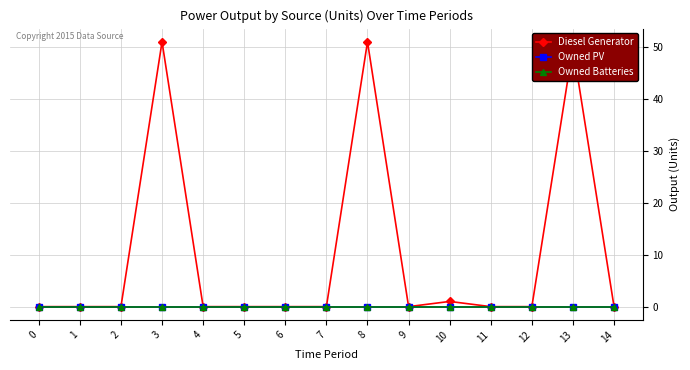

True or false: Diesel Generator and Owned Batteries cross at least once.

False